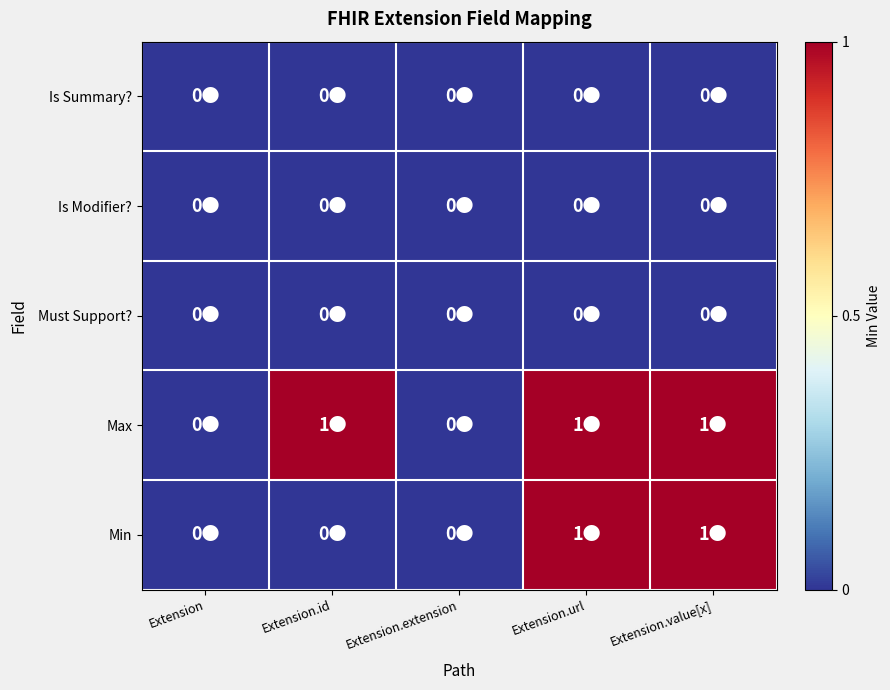

Reading right to left, list all the values displayed in this chart.

Min: Extension.value[x]=1	Extension.url=1	Extension.extension=0	Extension.id=0	Extension=0
Max: Extension.value[x]=1	Extension.url=1	Extension.extension=0	Extension.id=1	Extension=0
Must Support?: Extension.value[x]=0	Extension.url=0	Extension.extension=0	Extension.id=0	Extension=0
Is Modifier?: Extension.value[x]=0	Extension.url=0	Extension.extension=0	Extension.id=0	Extension=0
Is Summary?: Extension.value[x]=0	Extension.url=0	Extension.extension=0	Extension.id=0	Extension=0